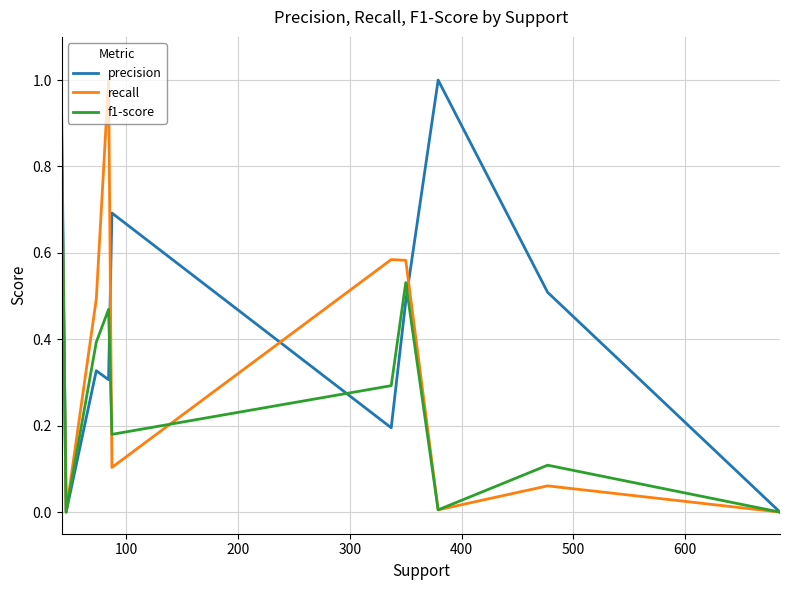

List the series in order of their overall mean, lowest first.

f1-score, recall, precision